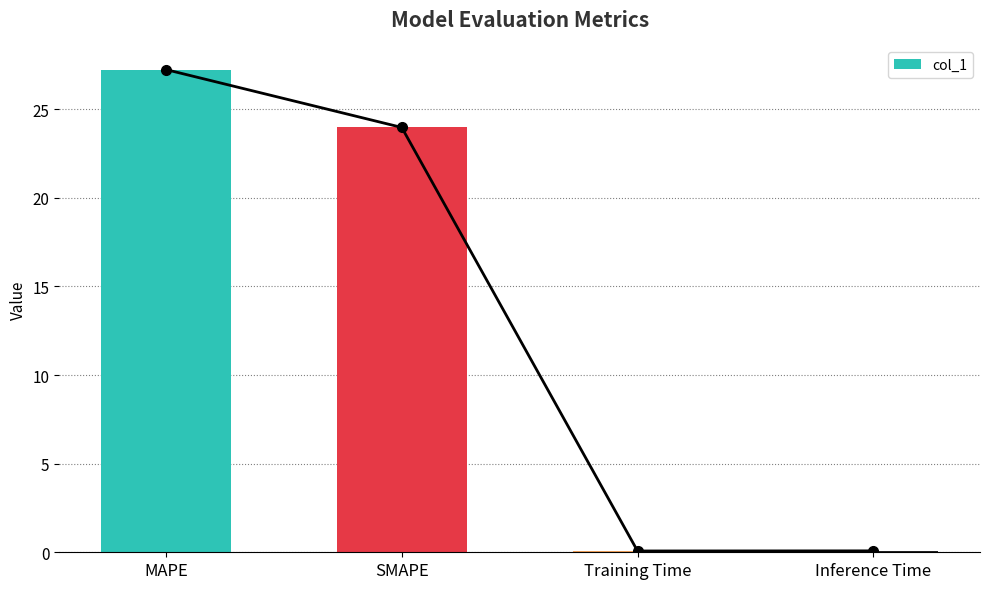

The value at MAPE is 27.2. True or false?

True